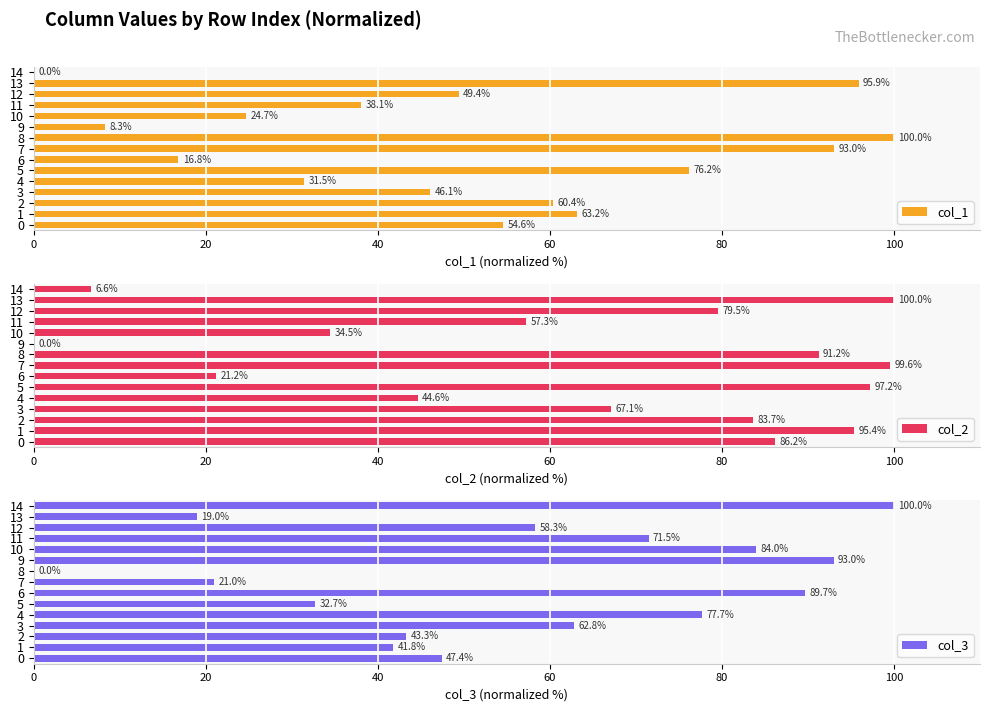

What is the highest value of the col_1 series?

100.0